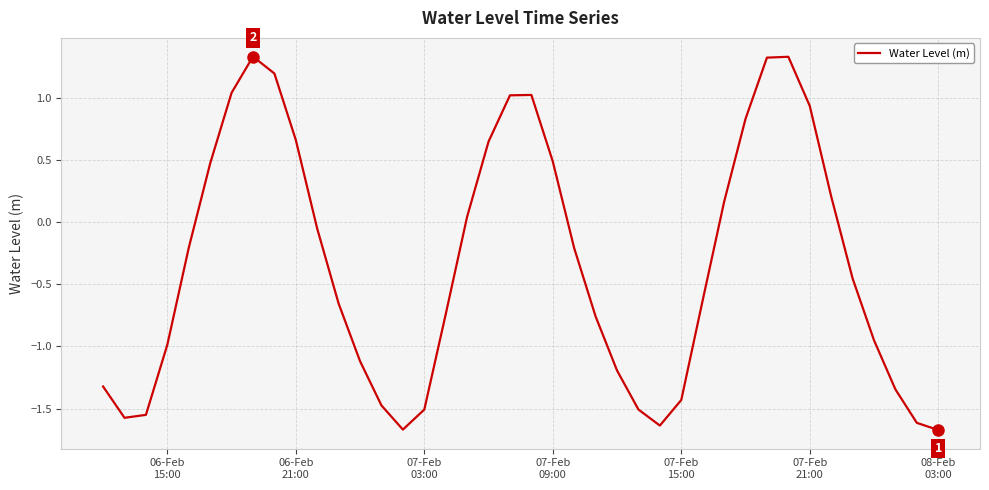

What is the difference between the maximum and minimum values?

3.0